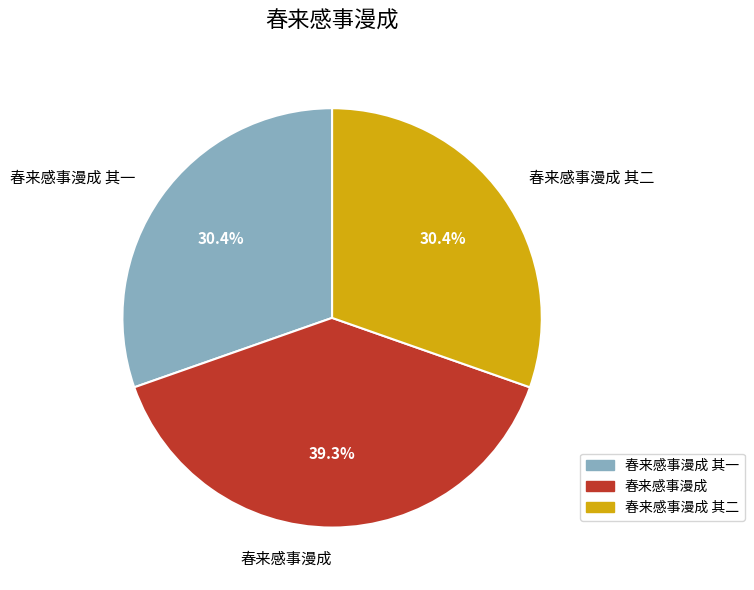

Which has a higher value, 春来感事漫成 or 春来感事漫成 其一?

春来感事漫成